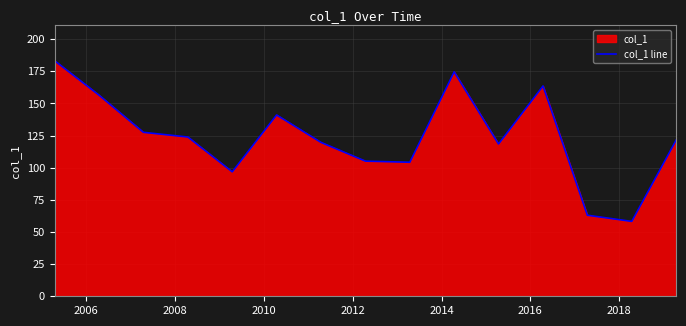

What is the smallest value displayed?

58.3